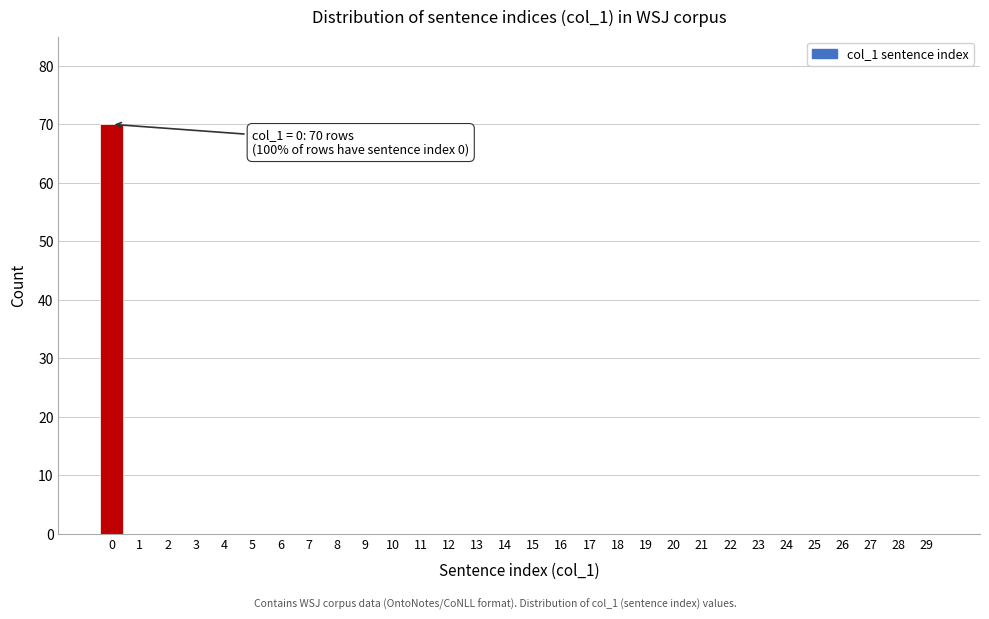

What is the maximum value shown in the chart?

70